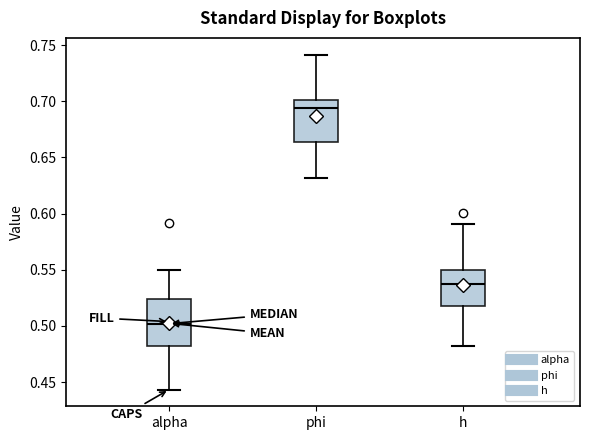

Reading left to right, read every box against the y-axis: the position of its median line, the range the box covers, and the ends of its whiskers. The values are not printed on the chart, so give them approximately, as read against the axis.

alpha: median 0.500, box 0.480 to 0.525, whiskers 0.445 to 0.550
phi: median 0.695, box 0.665 to 0.700, whiskers 0.630 to 0.740
h: median 0.535, box 0.515 to 0.550, whiskers 0.480 to 0.590